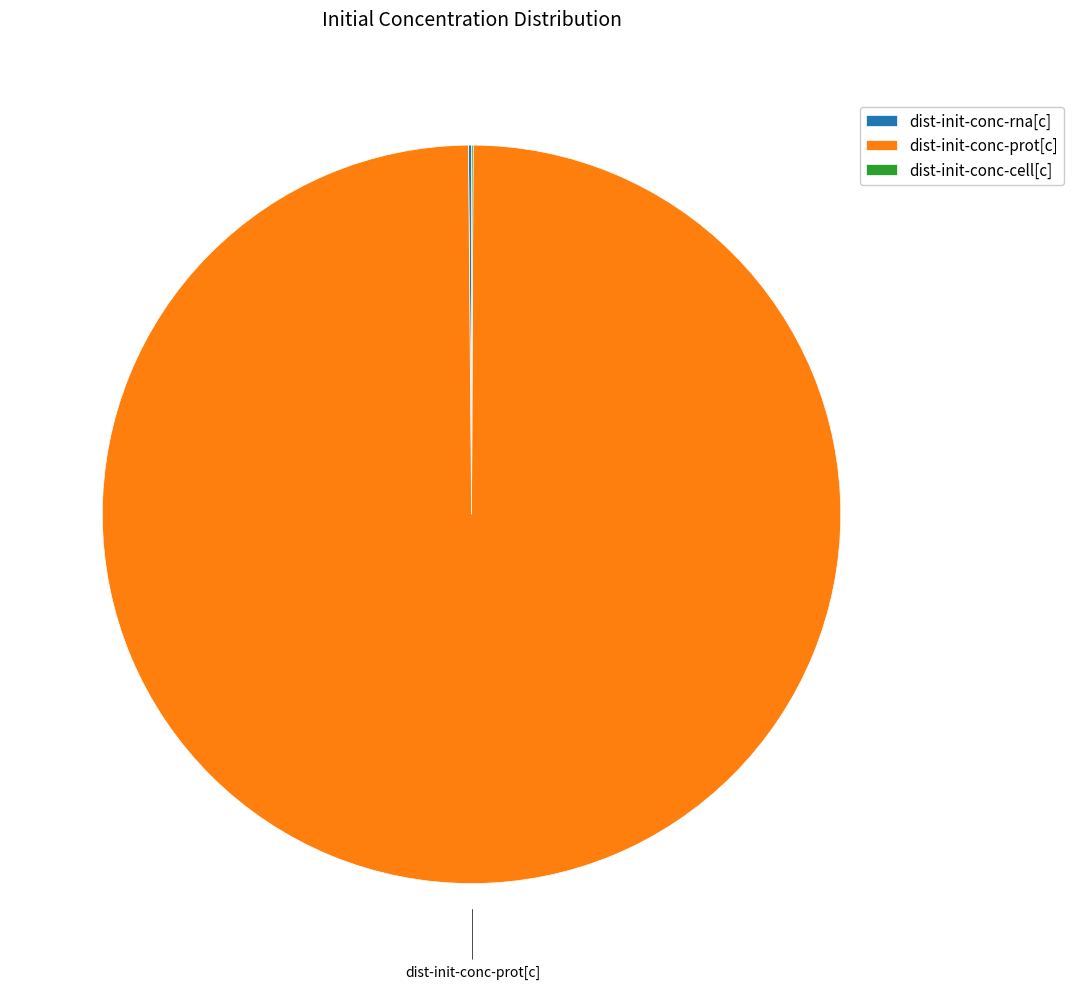

Which category has the biggest portion of the pie?

dist-init-conc-prot[c]